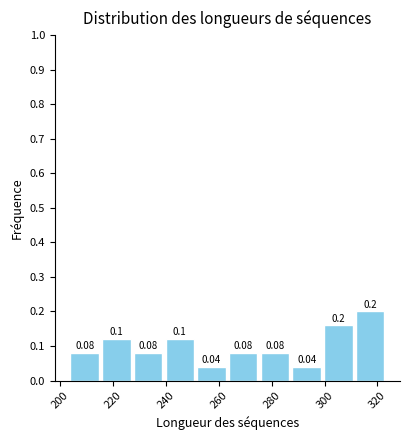

Over which range of the x-axis is the bar tallest?

312 to 324